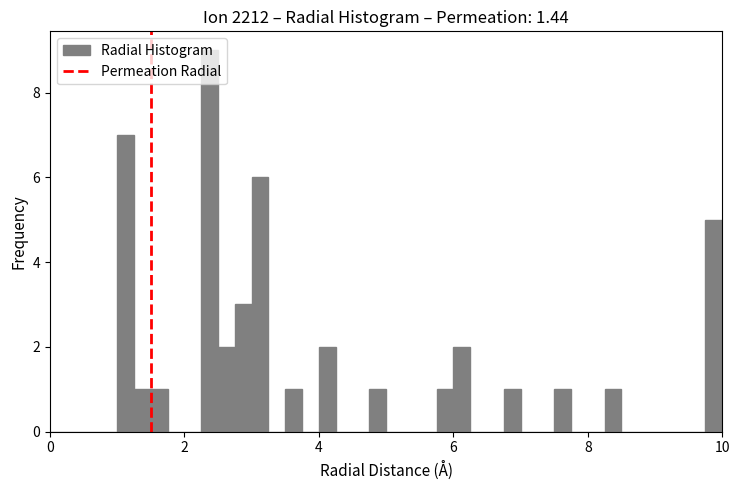

Around what value on the x-axis is the tallest bar? Give the approximate position of its centre, as read against the axis.

2.4